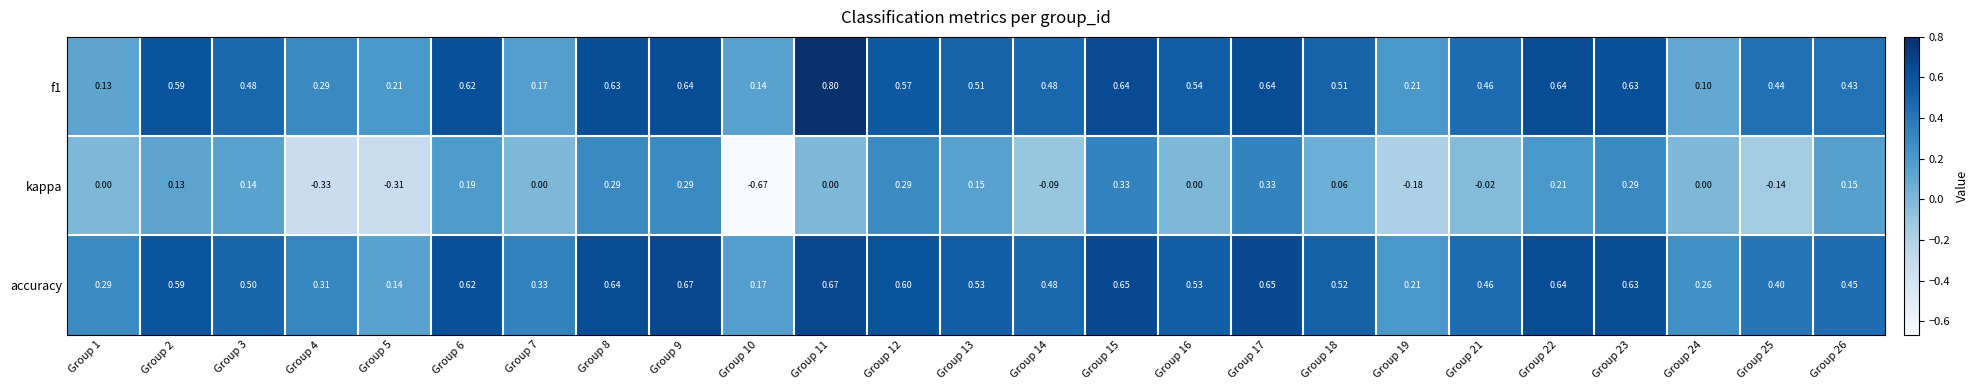

Is the value of f1 at Group 3 greater than the value of accuracy at Group 6?

No